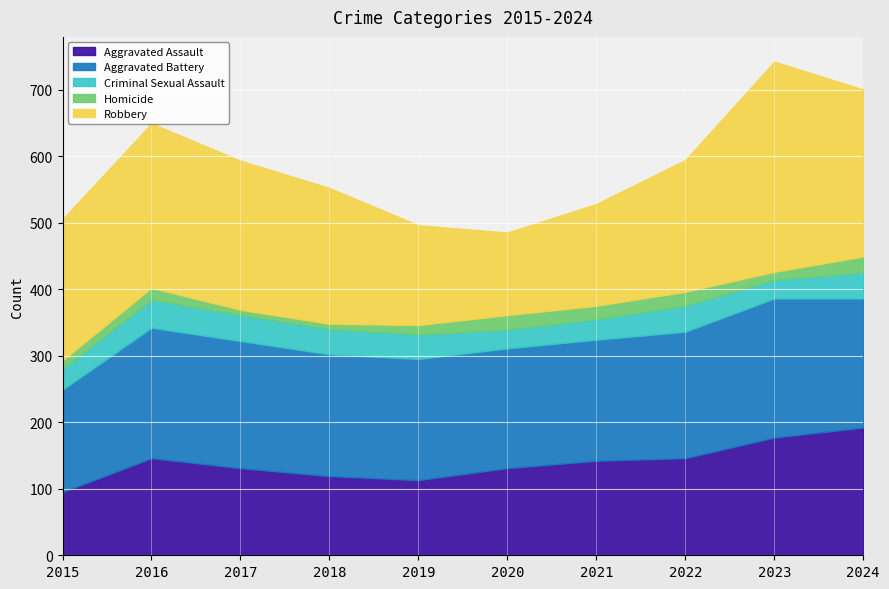

The value of Criminal Sexual Assault at 2019 is 12. True or false?

False